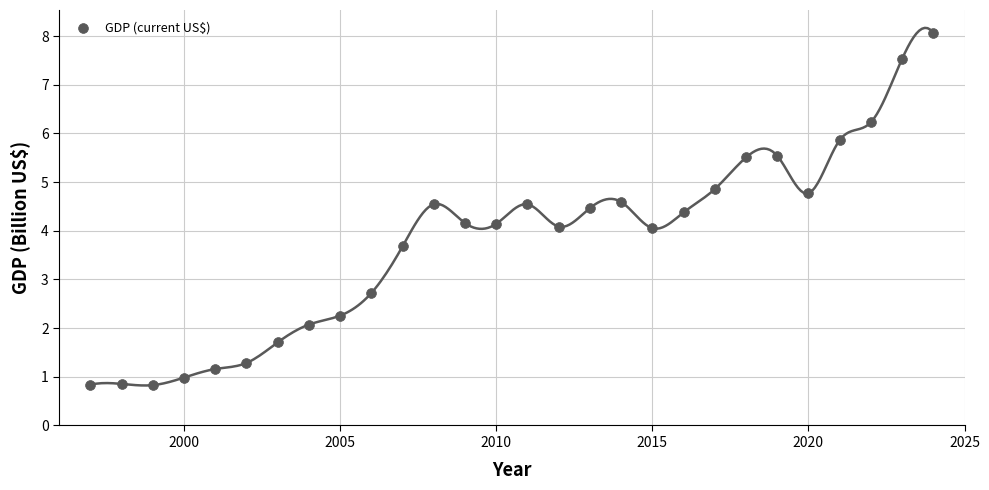

What is the range of X values (max minus min)?

27.0